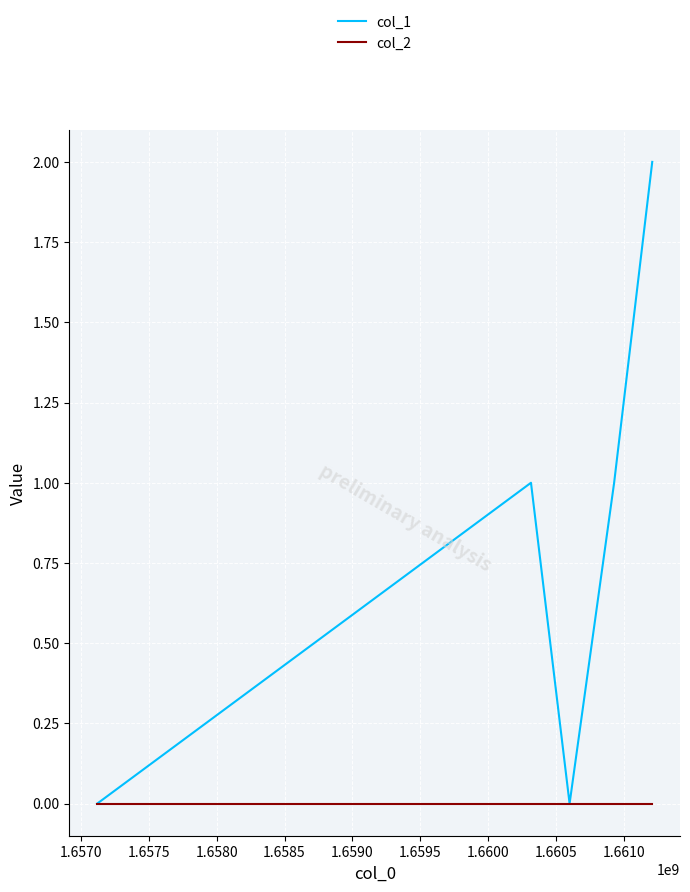

Which series has the widest spread of values?

col_1